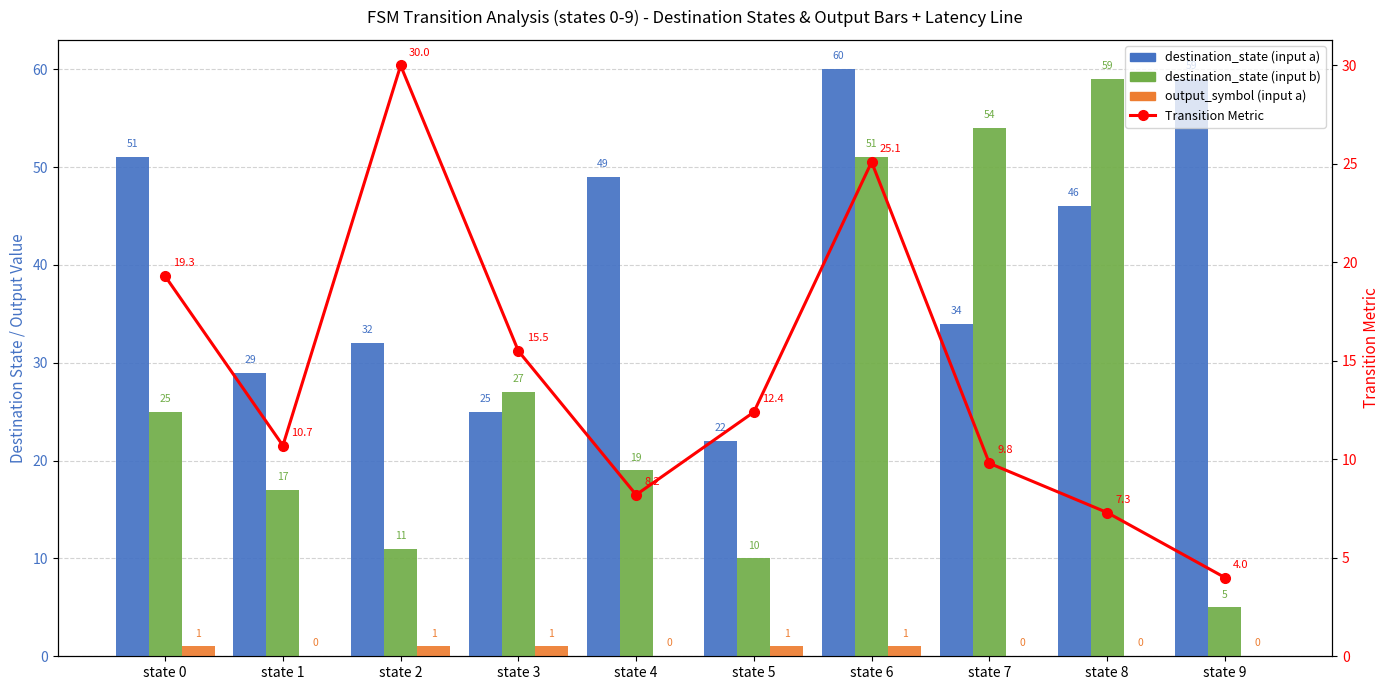

Between state 7 and state 5, which is larger?

state 7